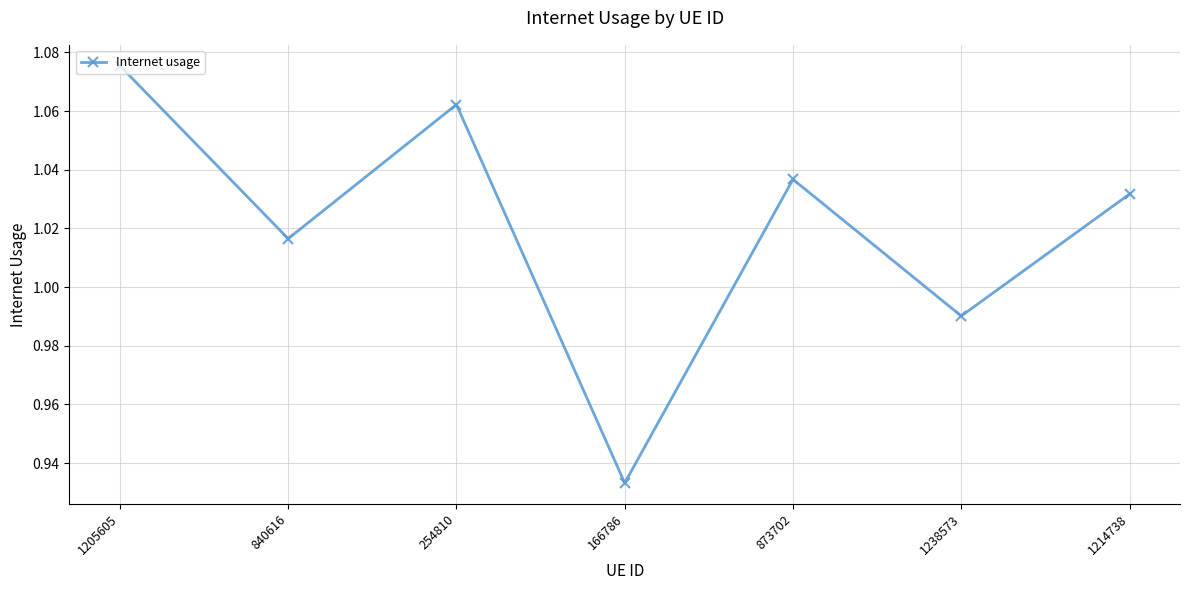

How many values are below 1?

2